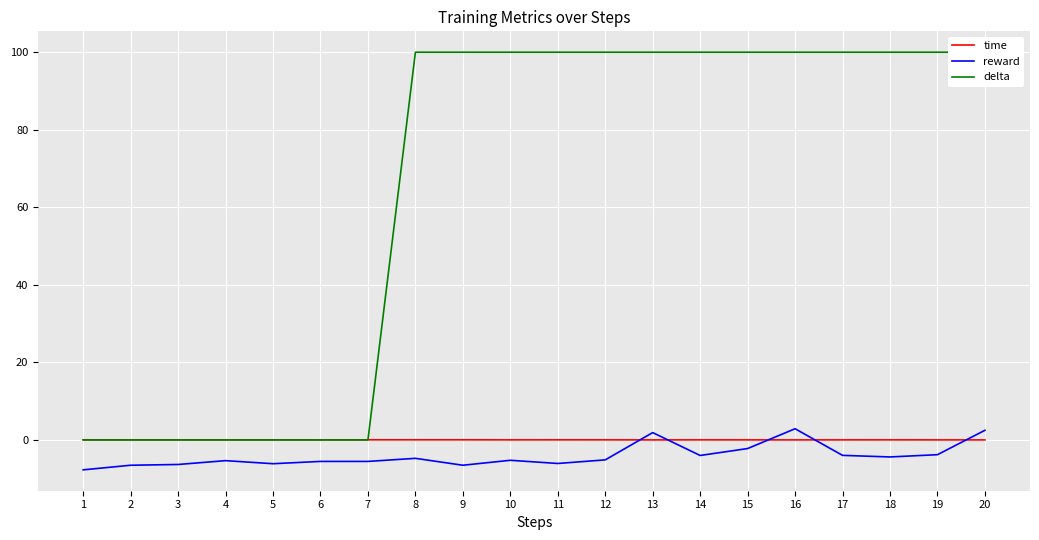

Rank the series by their maximum value, from highest to lowest.

delta, reward, time